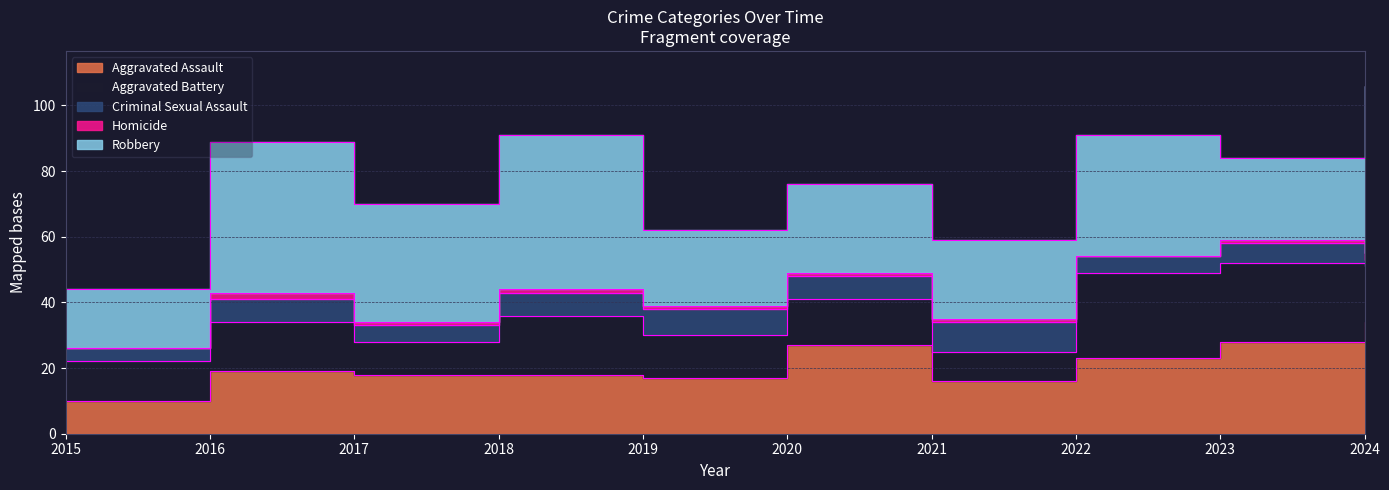

What is the difference between the maximum and minimum values in the Criminal Sexual Assault series?

7